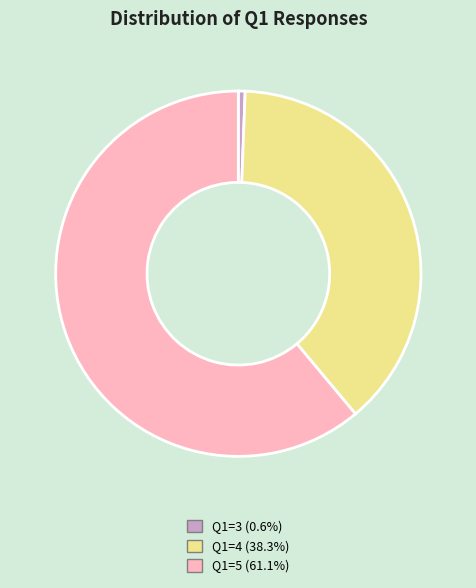

Do Q1=5 (61.1%) and Q1=3 (0.6%) together represent more than half of the pie?

Yes